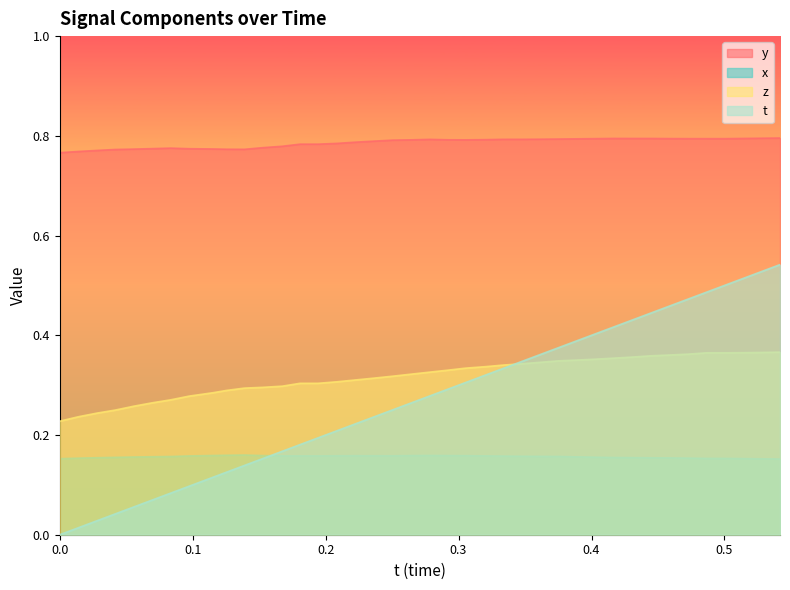

List the series in order of their peak value, highest first.

y, t, z, x